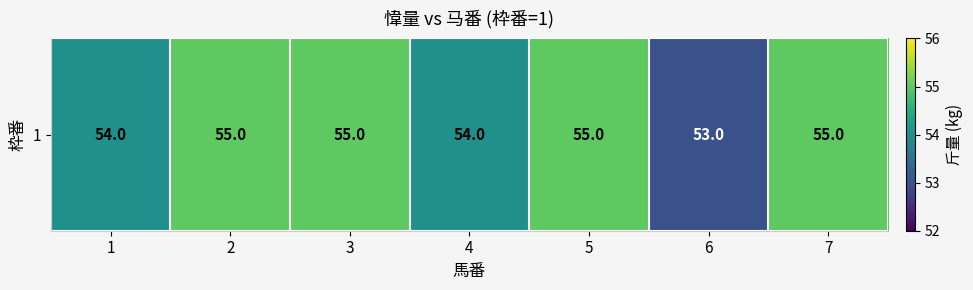

Rank the categories by value from highest to lowest.

2, 3, 5, 7, 1, 4, 6